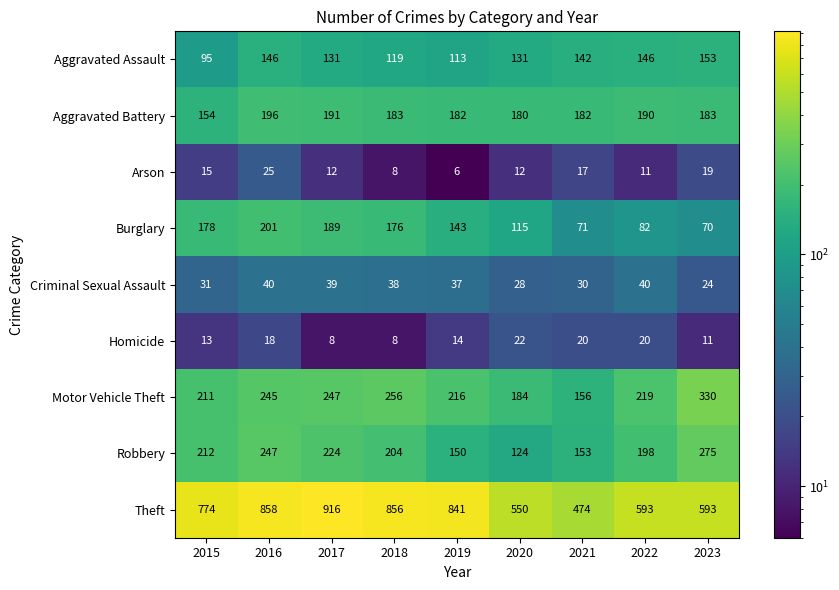

What is the highest value of the Theft series?

916